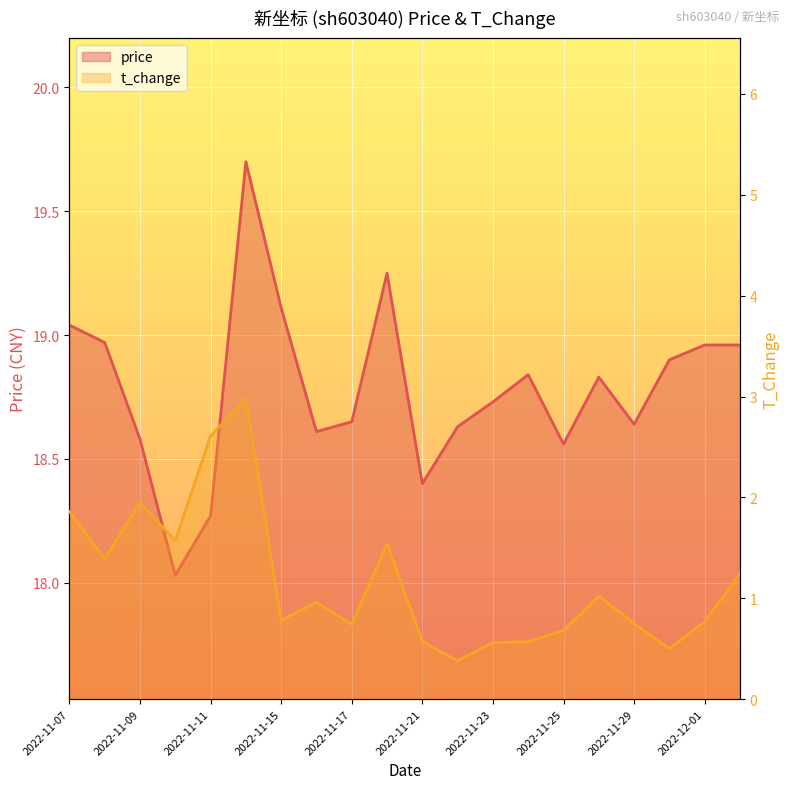

At which category does price reach its first local peak?

2022-11-14